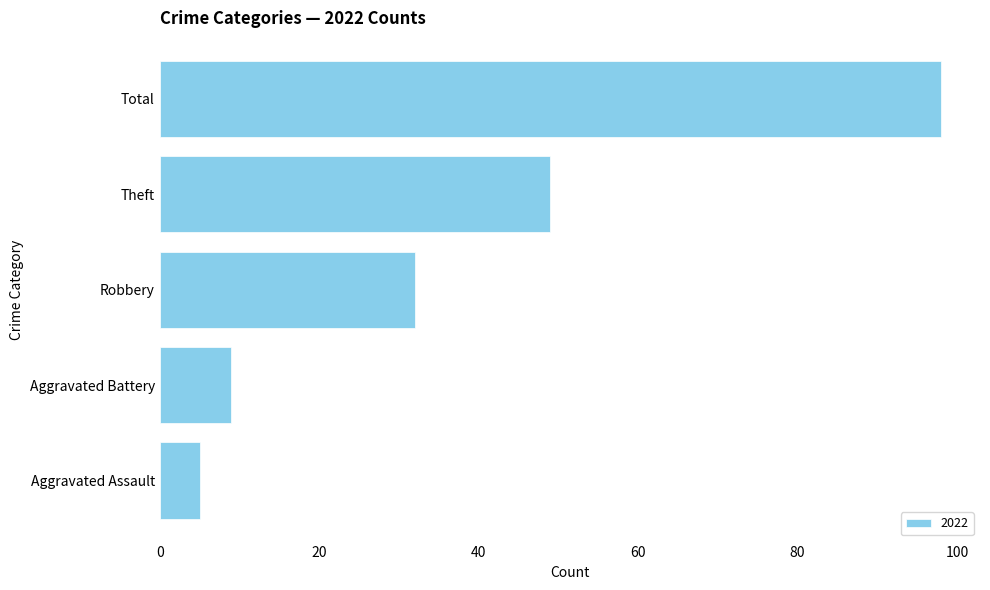

Where is the data nearest to the value 51?

Theft